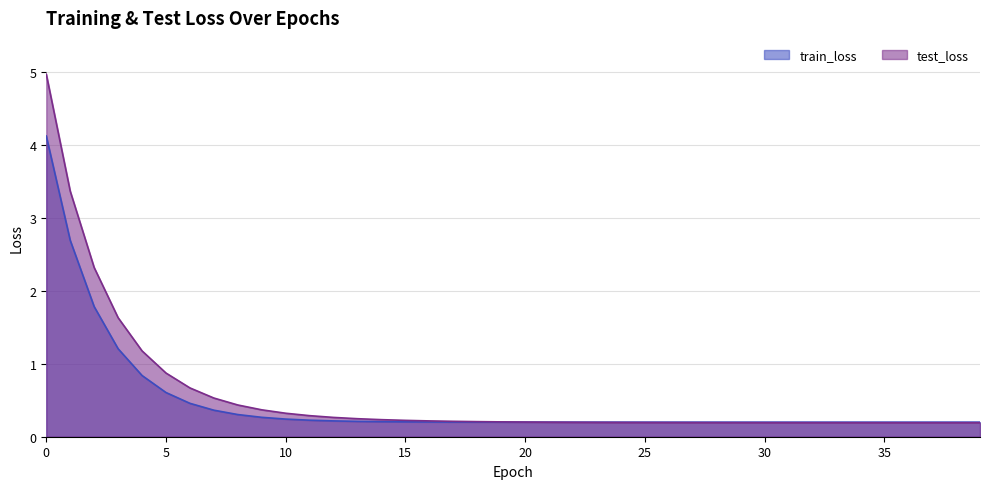

Which has a higher value, 27 or 11?

11